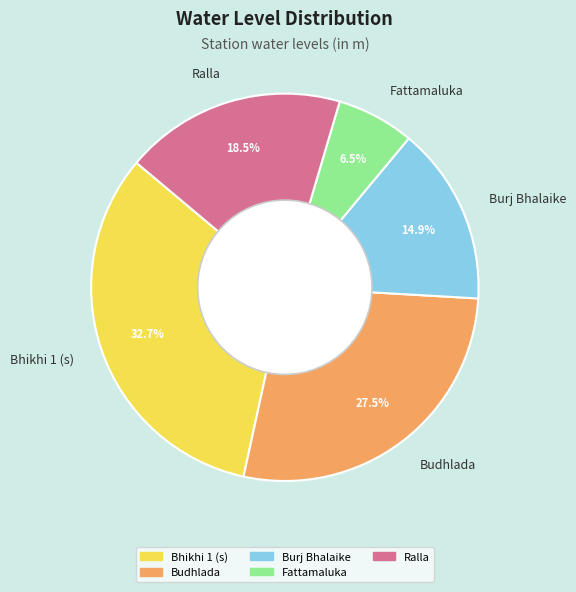

What percentage is NOT represented by Burj Bhalaike?

85.1%